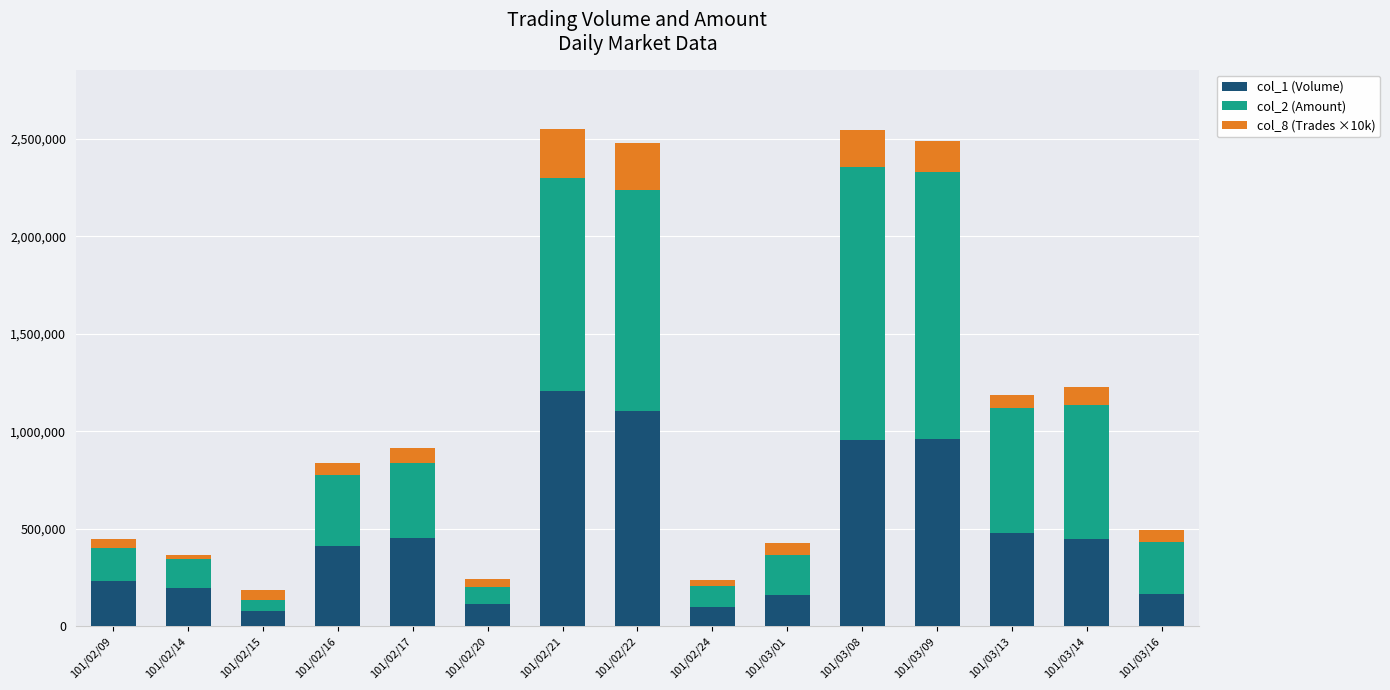

True or false: col_2 (Amount) has a value of 108300 at 101/02/24.

True